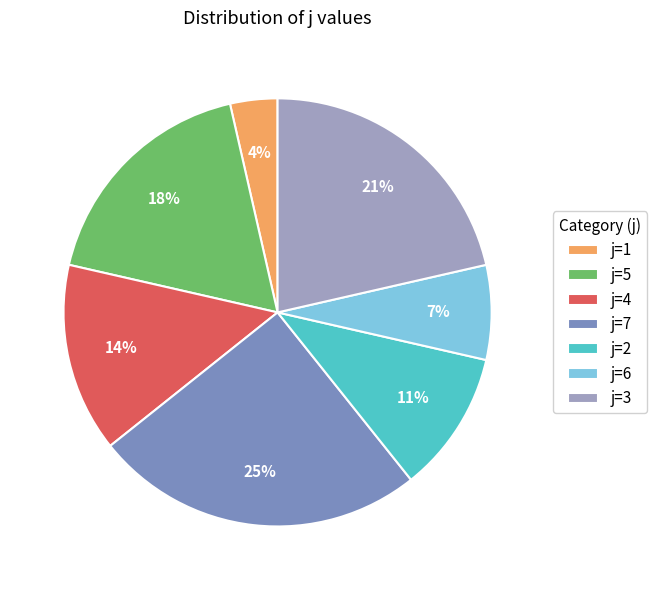

What is the smallest slice in the pie chart?

j=1